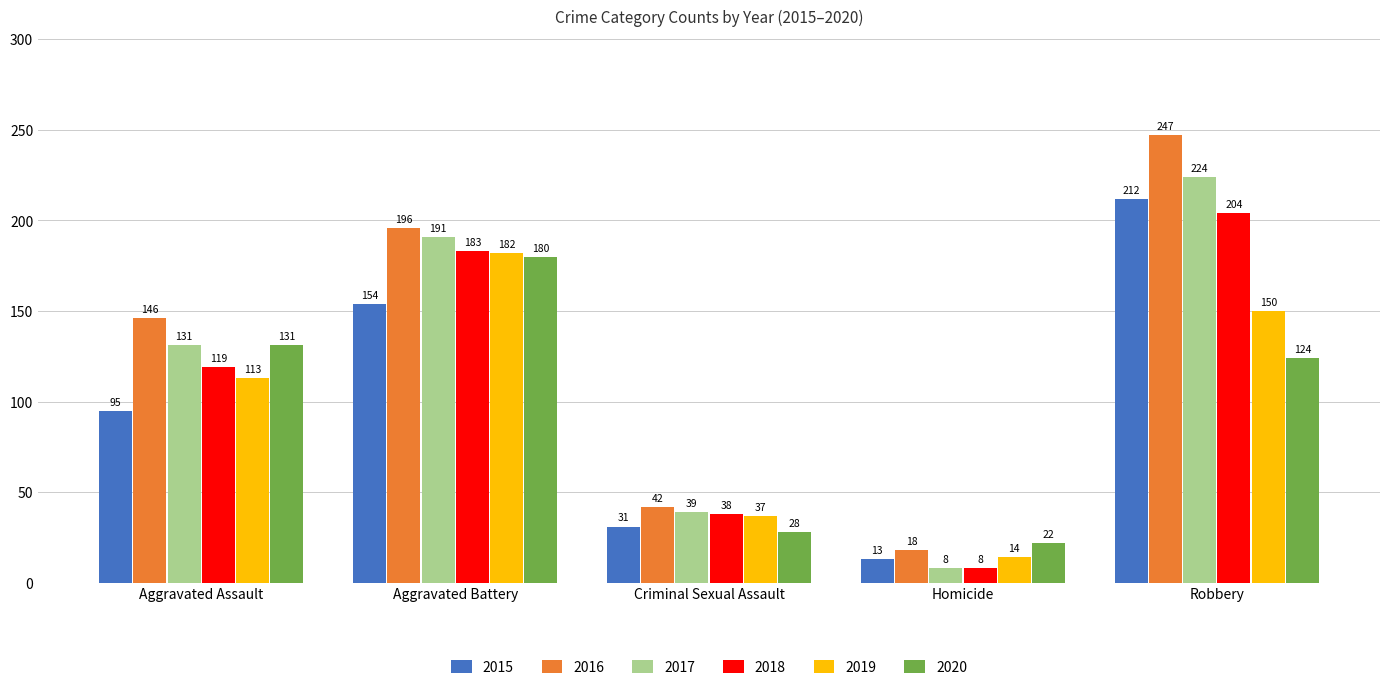

At which category is the sum across all series the highest?

Robbery